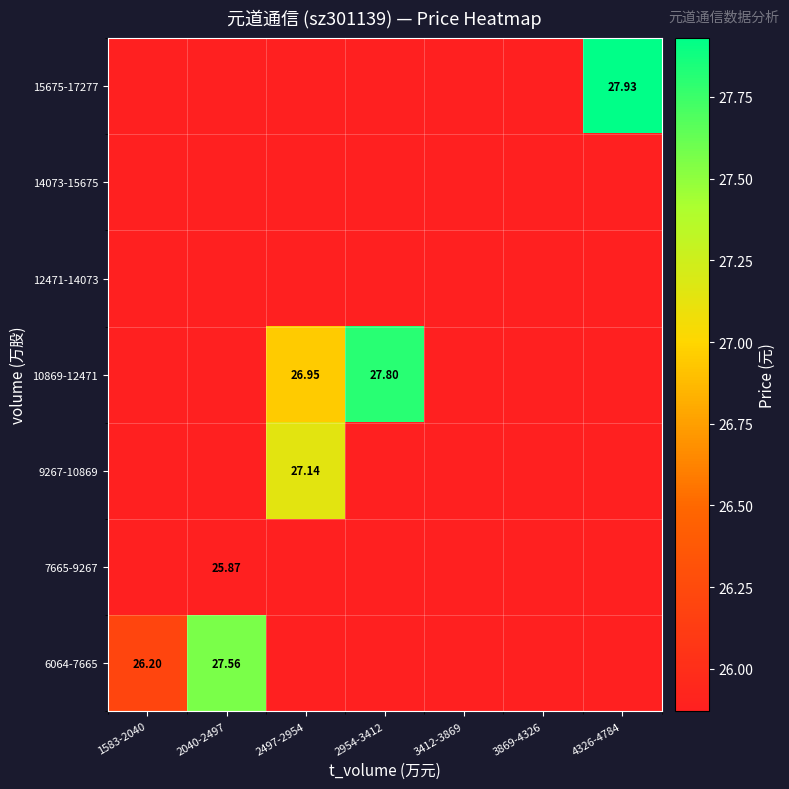

The 14073-15675 series shows 25.9 at 4326-4784. True or false?

True